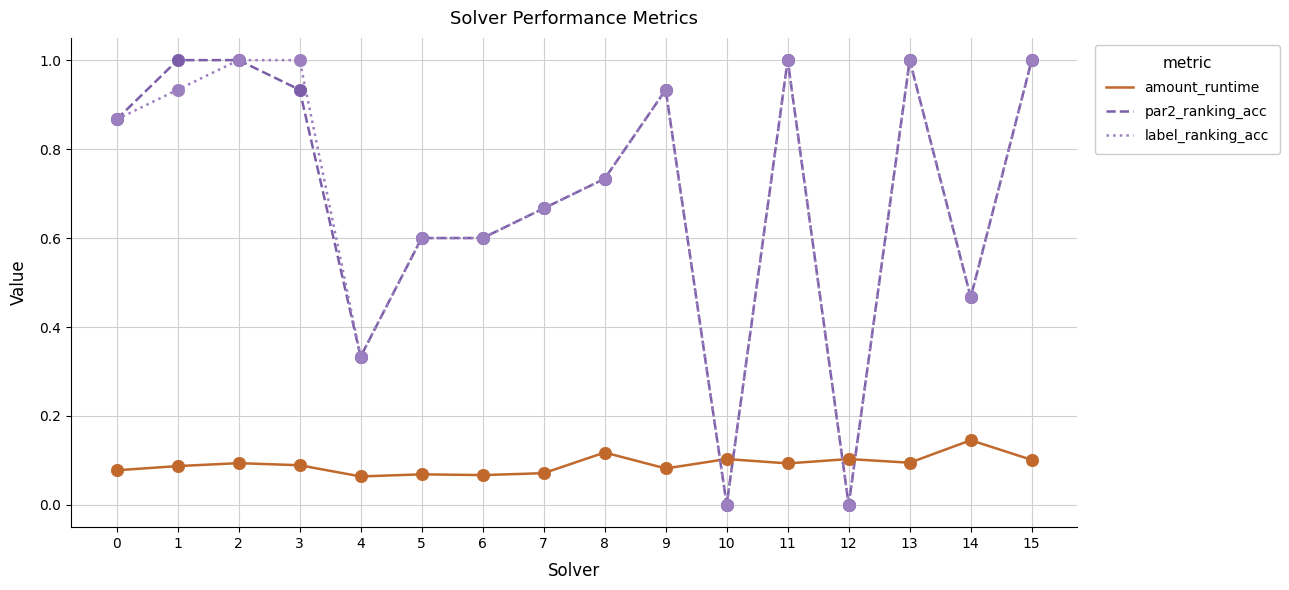

Is the value of label_ranking_acc at 10 greater than the value of amount_runtime at 8?

No